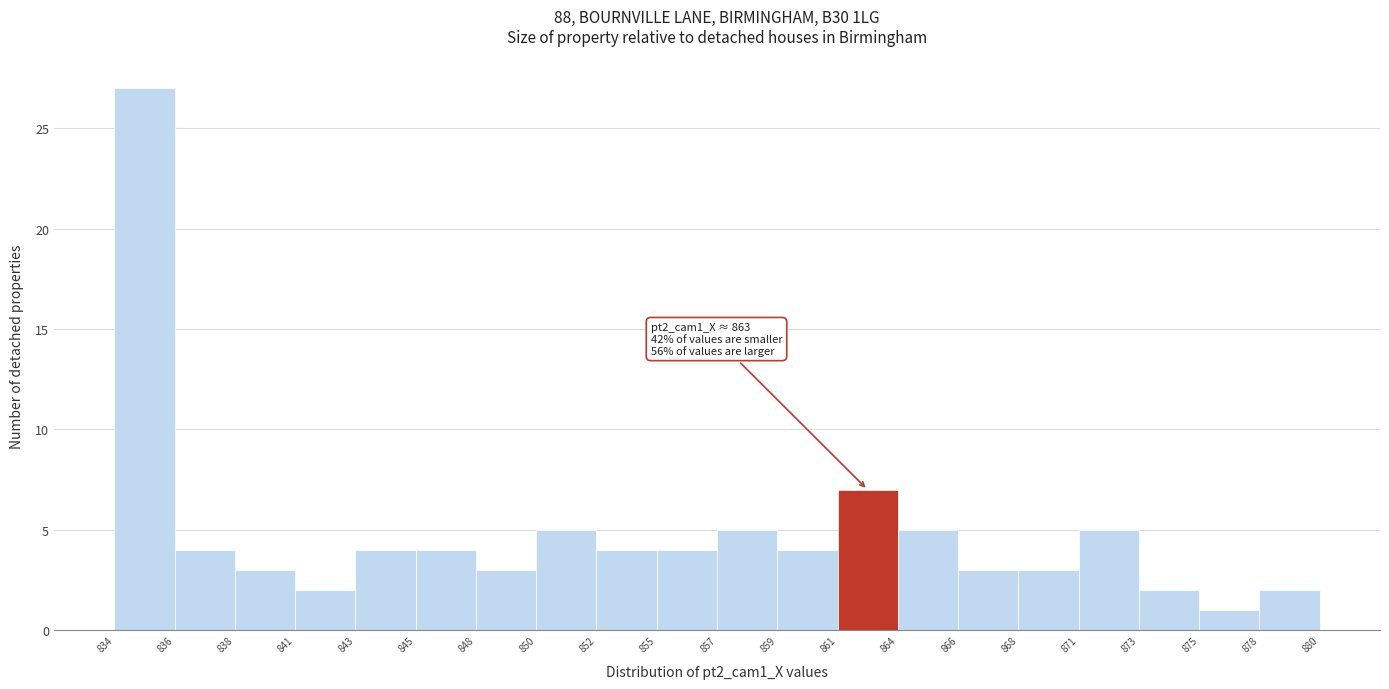

Over which range of the x-axis is the bar tallest?

834 to 836